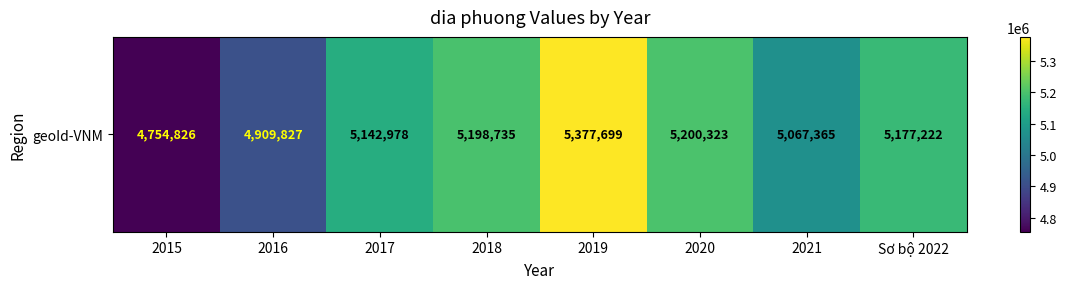

Which label corresponds to the largest value in the chart?

2019